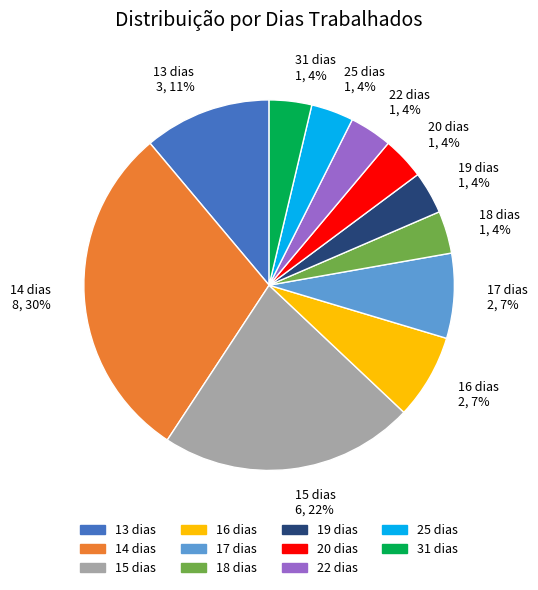

Which slice is the largest?

14 dias